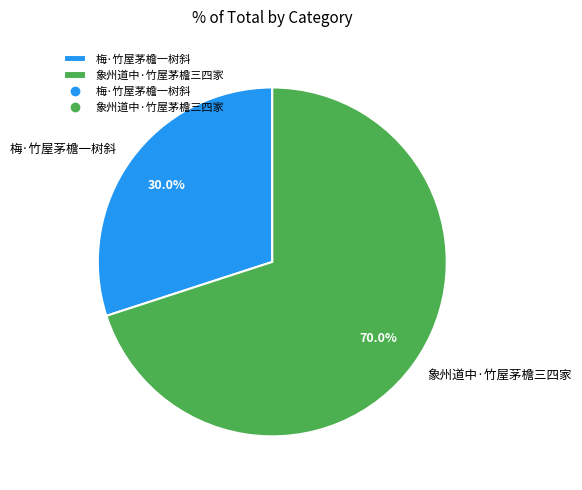

To the nearest percent, what is the average slice percentage?

50%